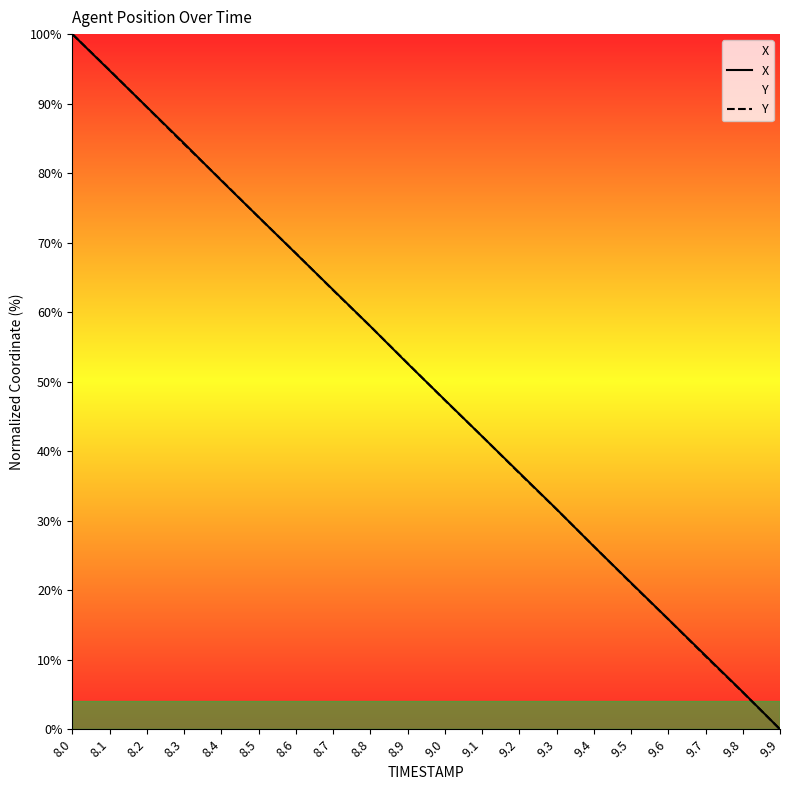

Reading left to right, transcribe all the data shown in this chart.

X: 8.0=100.0	8.1=94.8	8.2=89.5	8.3=84.3	8.4=78.9	8.5=73.7	8.6=68.5	8.7=63.2	8.8=58.0	8.9=52.6	9.0=47.4	9.1=42.1	9.2=36.9	9.3=31.7	9.4=26.3	9.5=21.1	9.6=15.8	9.7=10.6	9.8=5.4	9.9=0.0
Y: 8.0=100.0	8.1=94.8	8.2=89.5	8.3=84.2	8.4=79.0	8.5=73.7	8.6=68.5	8.7=63.2	8.8=58.0	8.9=52.7	9.0=47.3	9.1=42.2	9.2=36.8	9.3=31.6	9.4=26.3	9.5=21.0	9.6=15.8	9.7=10.5	9.8=5.3	9.9=0.0